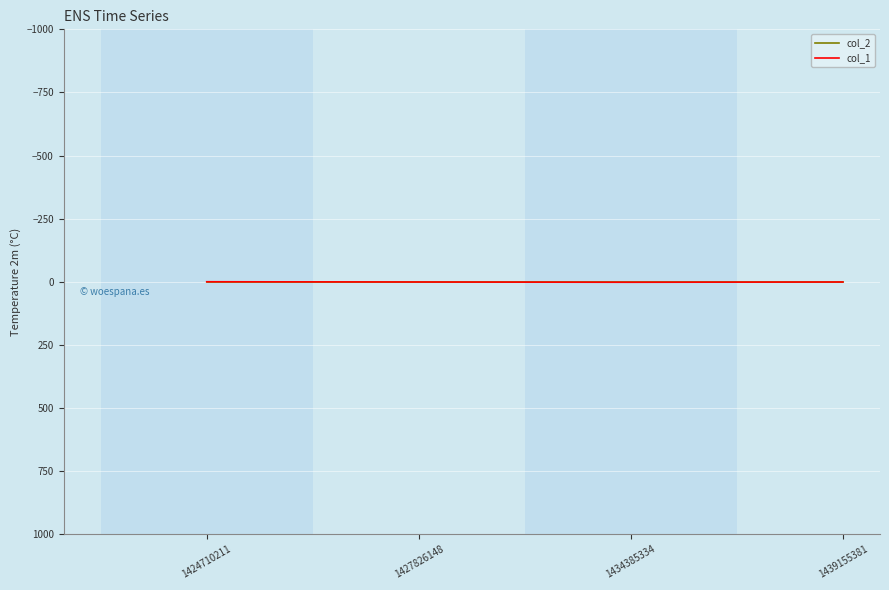

Is it true that col_1 equals 1 at 1439155381?

True